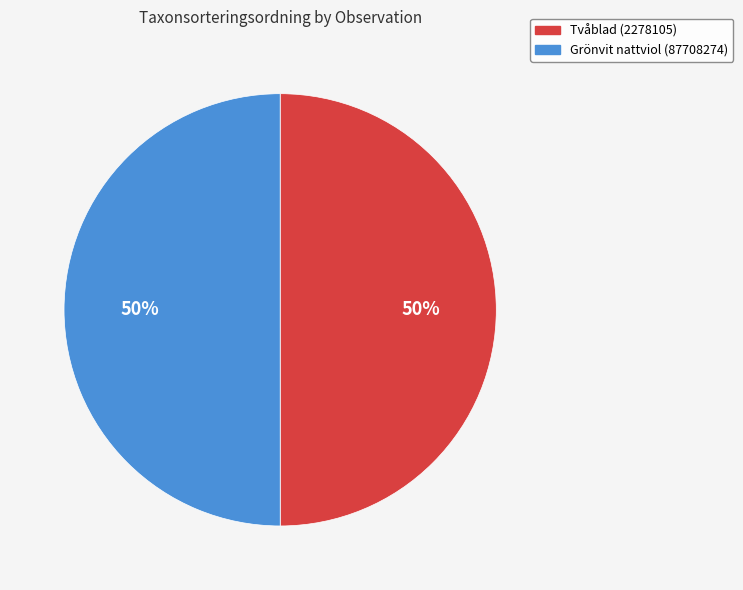

Is the sum of Tvåblad (2278105) and Grönvit nattviol (87708274) greater than half?

Yes